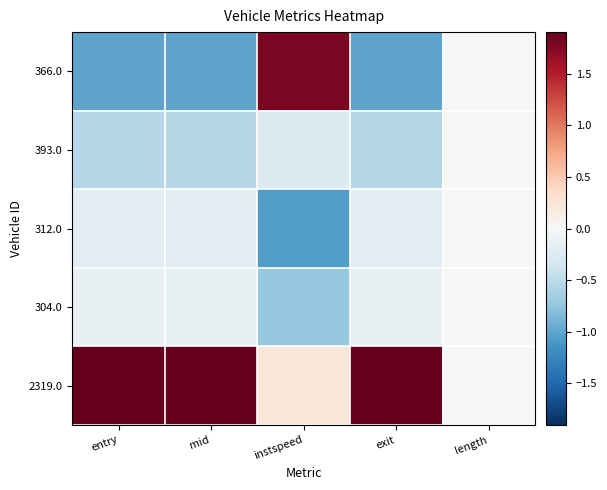

At how many categories does at least one series exceed 0?

4